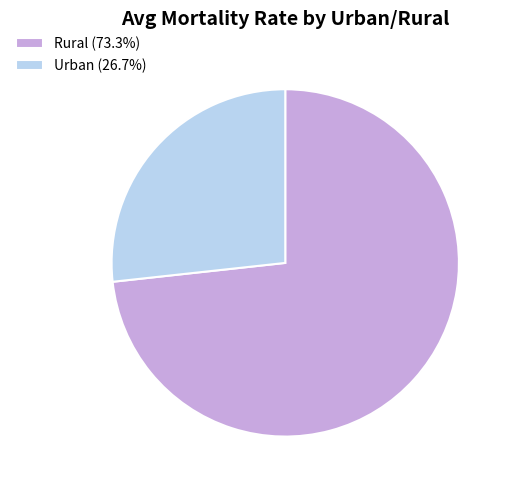

Is the sum of Urban (26.7%) and Rural (73.3%) greater than half?

Yes